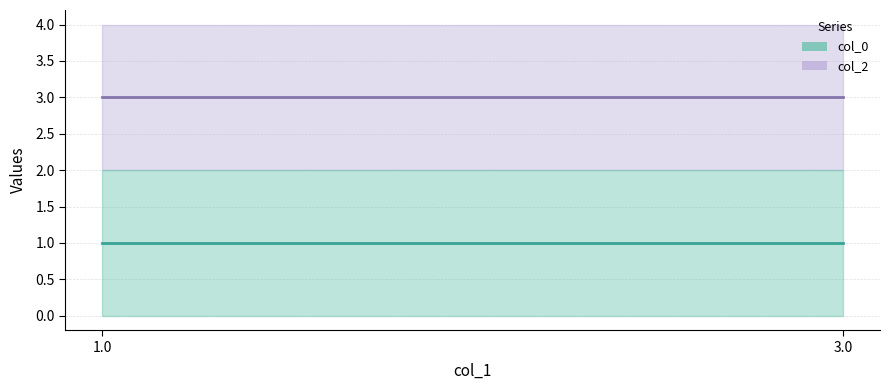

Count the number of data series in this chart.

2